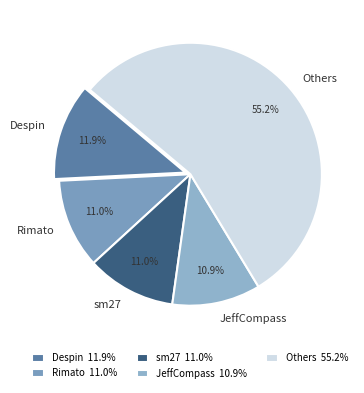

Approximately how many times larger is the value at sm27 compared to Rimato?

1.0